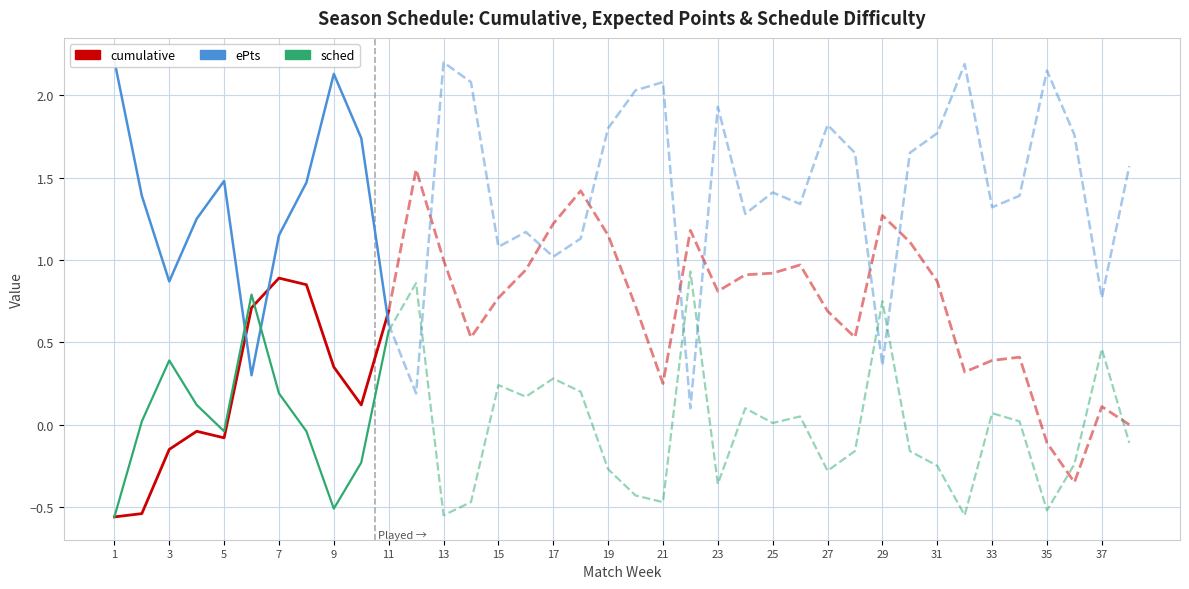

Is this an area chart (filled region under the line)?

No